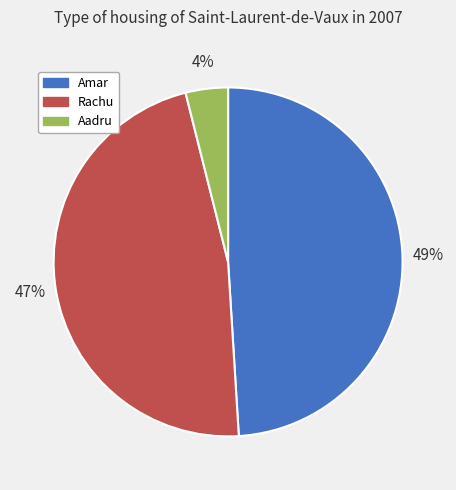

To the nearest percent, what portion does Rachu represent?

47%